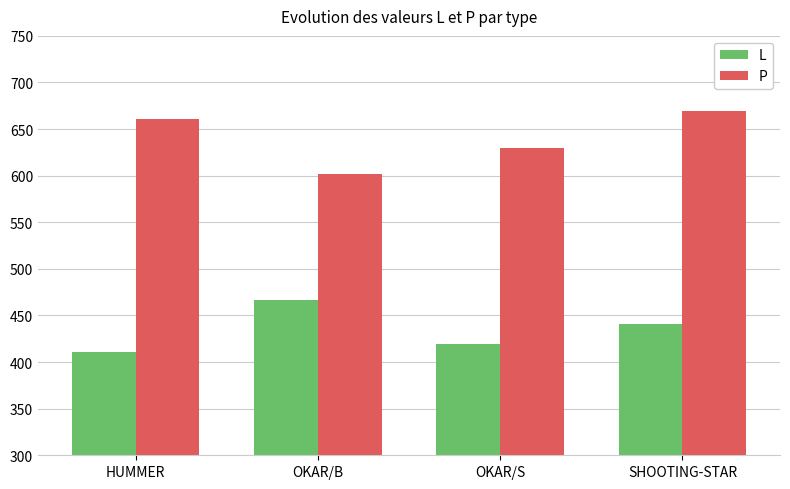

What are all the series names shown in the legend?

L, P